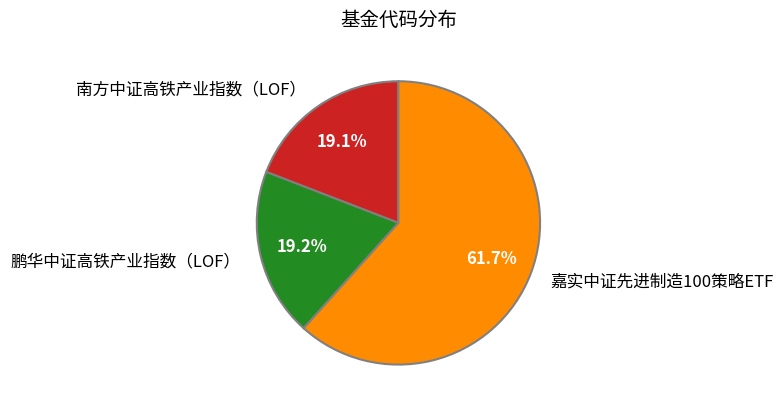

To the nearest percent, what portion does 南方中证高铁产业指数（LOF） represent?

19%